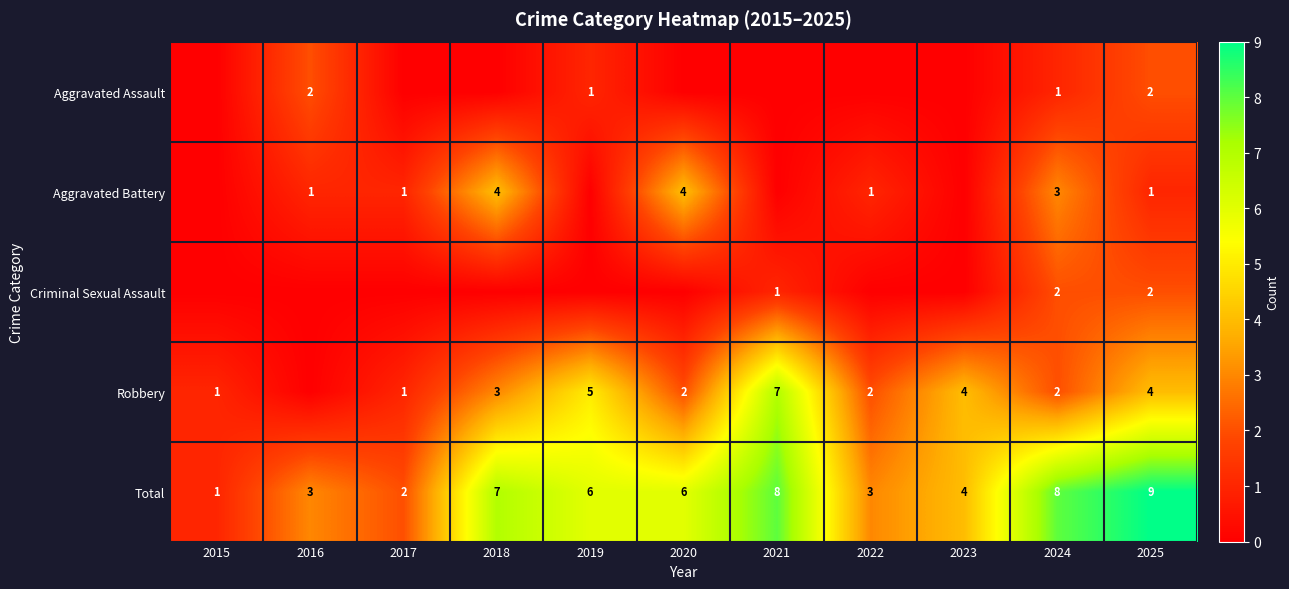

At which category does the chart reach its peak across all series?

2025